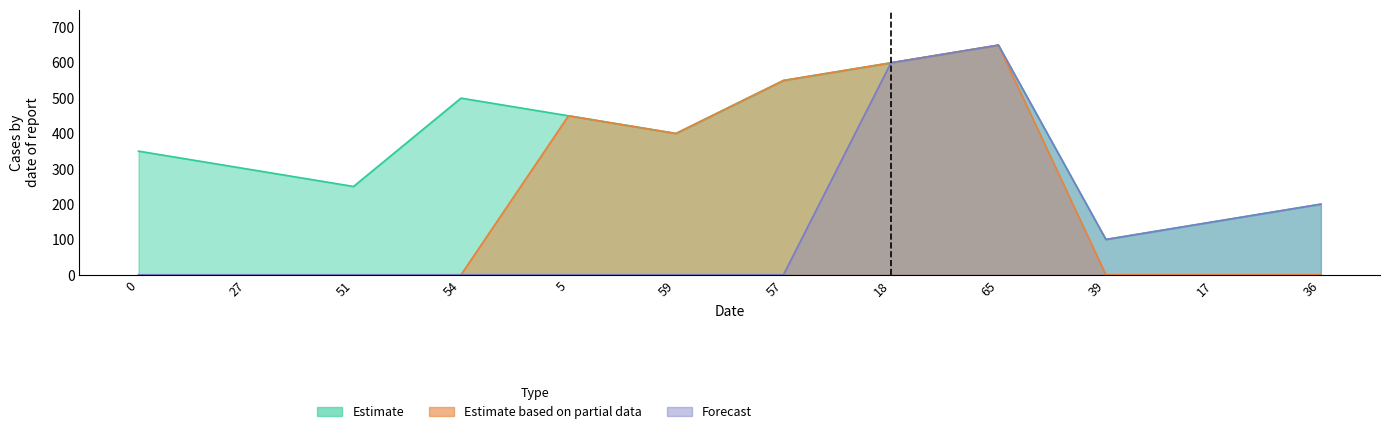

At which category does Estimate based on partial data reach its first local valley?

59